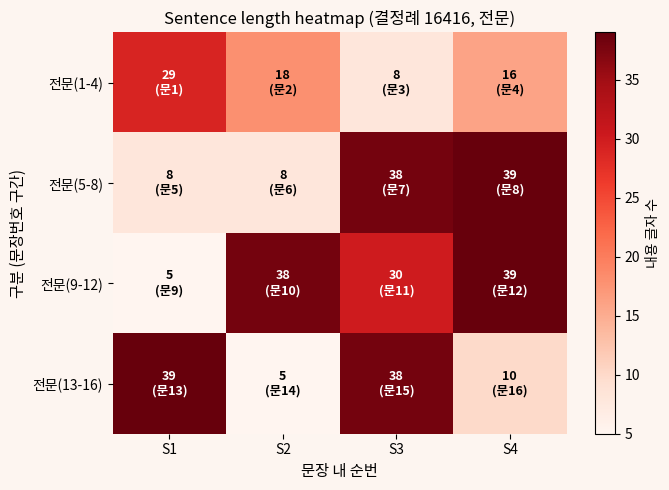

Which series has the widest spread of values?

전문(9-12)